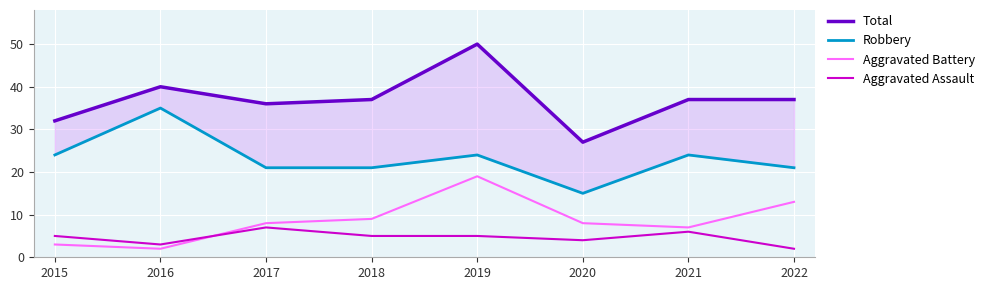

What is the difference between the Robbery values at 2020 and 2019?

9